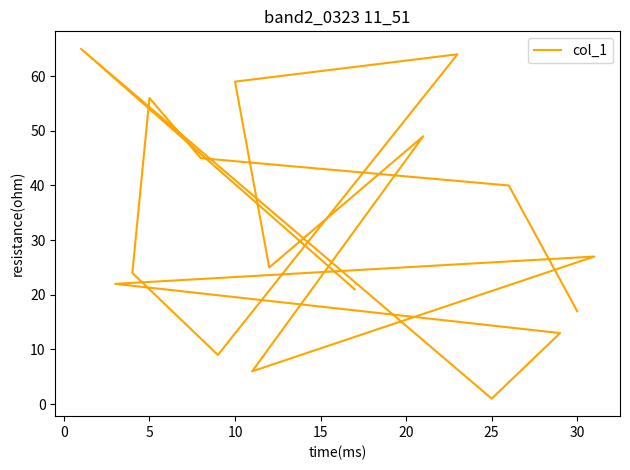

What is the average value?

32